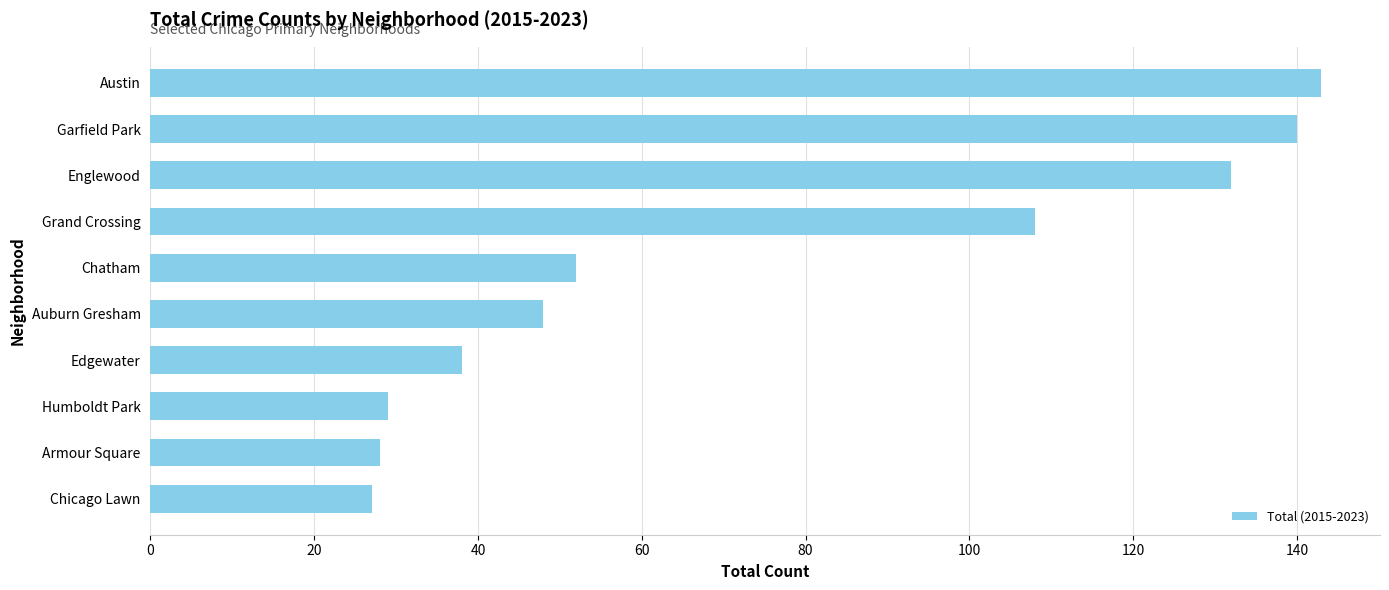

What is the change in value from Chicago Lawn to Englewood?

+105